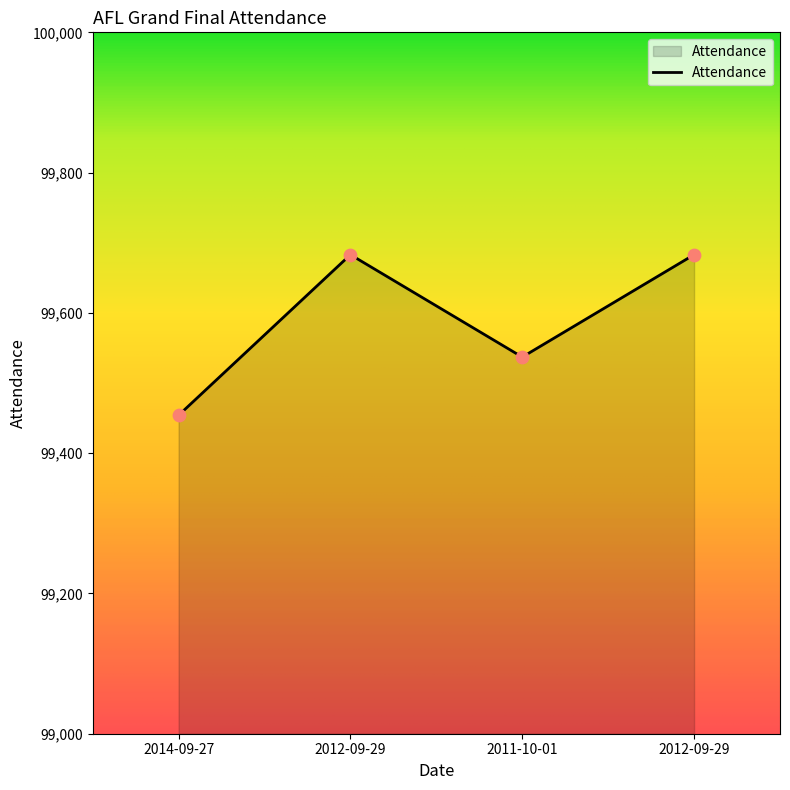

What is the change in value from 2014-09-27 to 2012-09-29?

+229